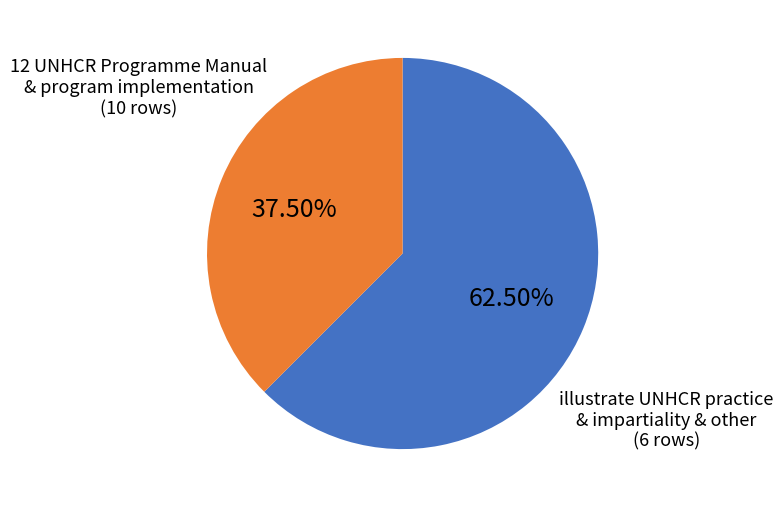

Is there any slice that represents more than half of the pie?

Yes